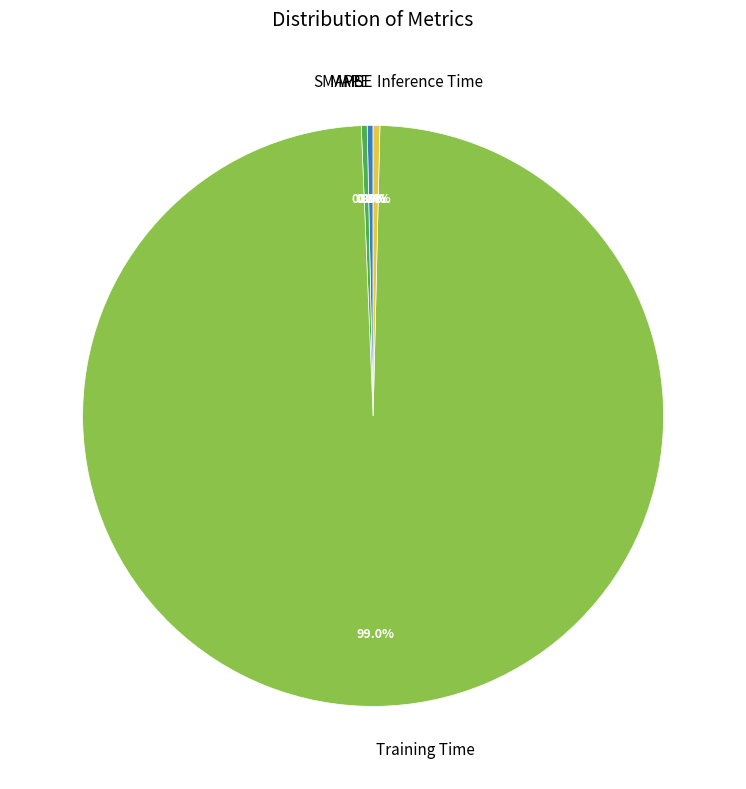

Between SMAPE and Training Time, which is larger?

Training Time